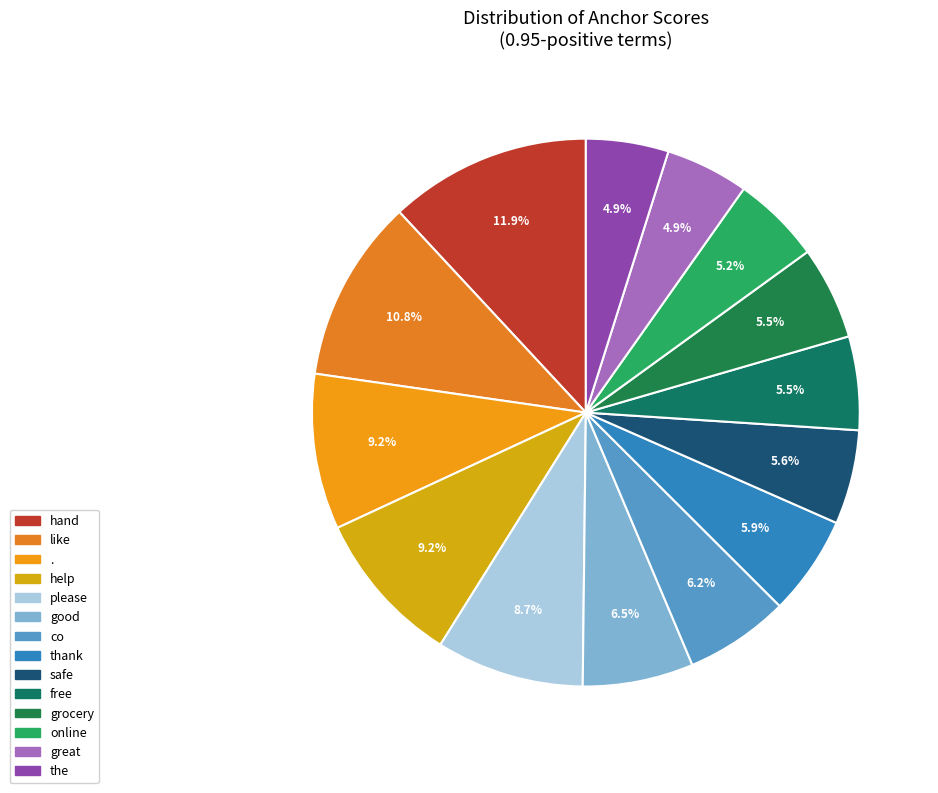

Which category has the smallest portion of the pie?

the